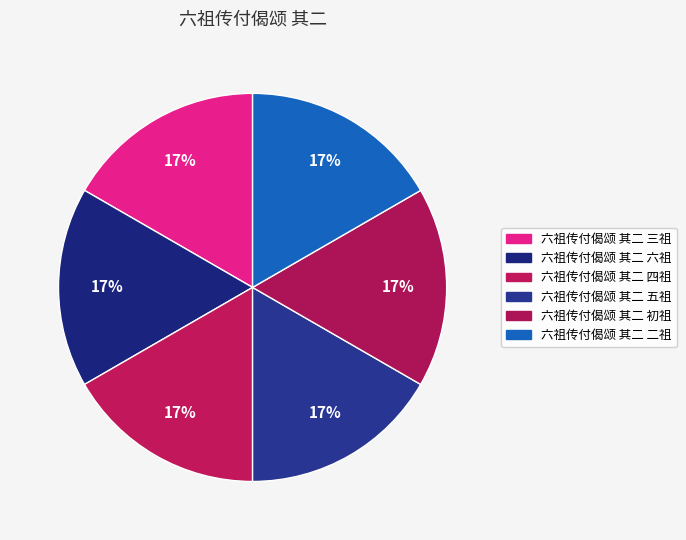

To the nearest percent, what portion does 六祖传付偈颂 其二 五祖 represent?

17%